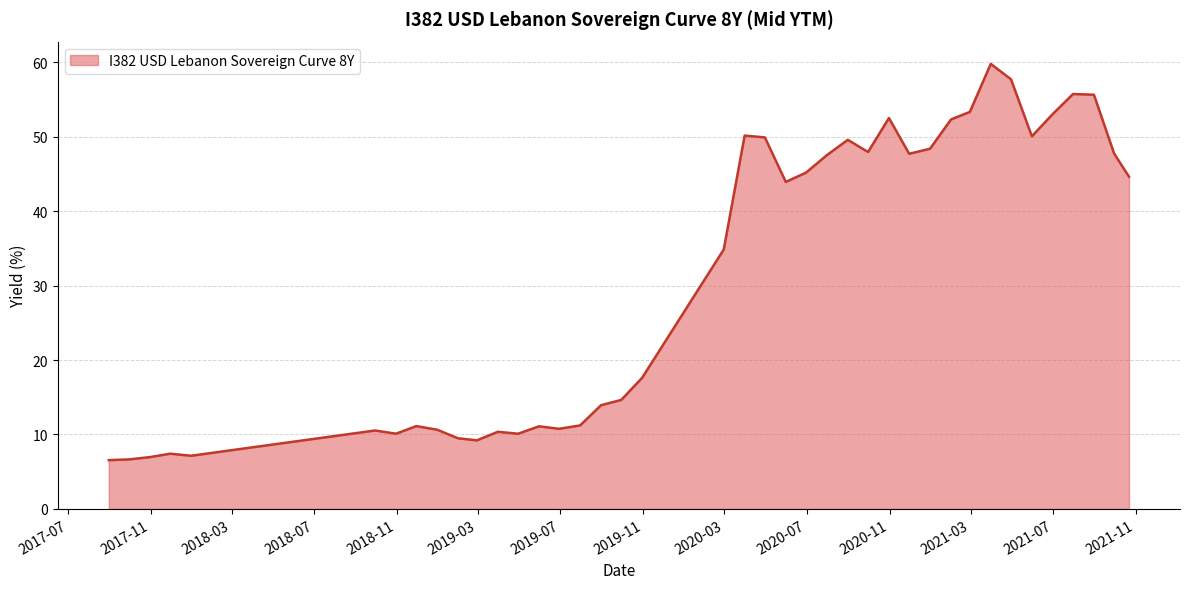

What is the difference between the maximum and minimum values?

53.2